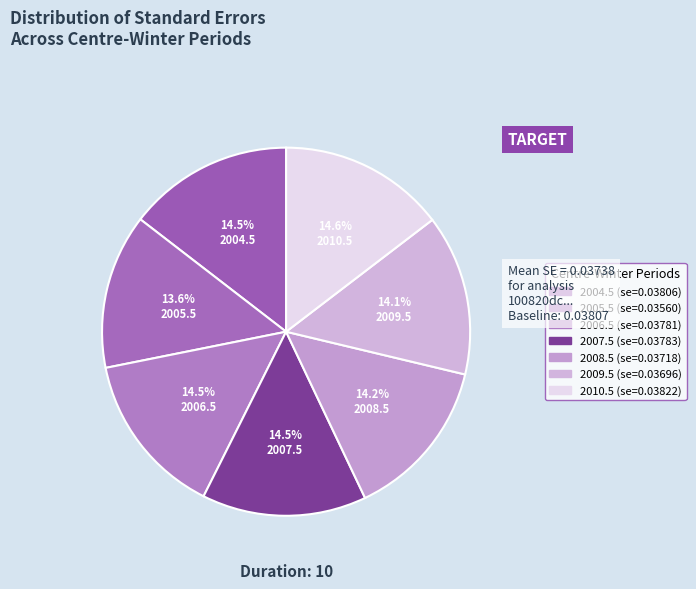

How many segments does this pie chart have?

7